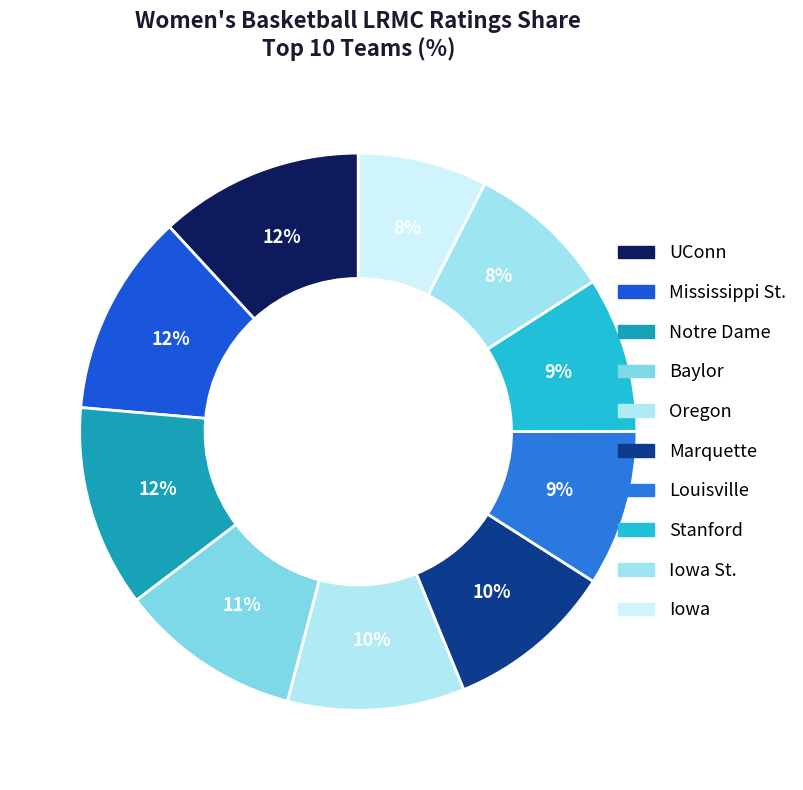

Which slice is the smallest?

Iowa